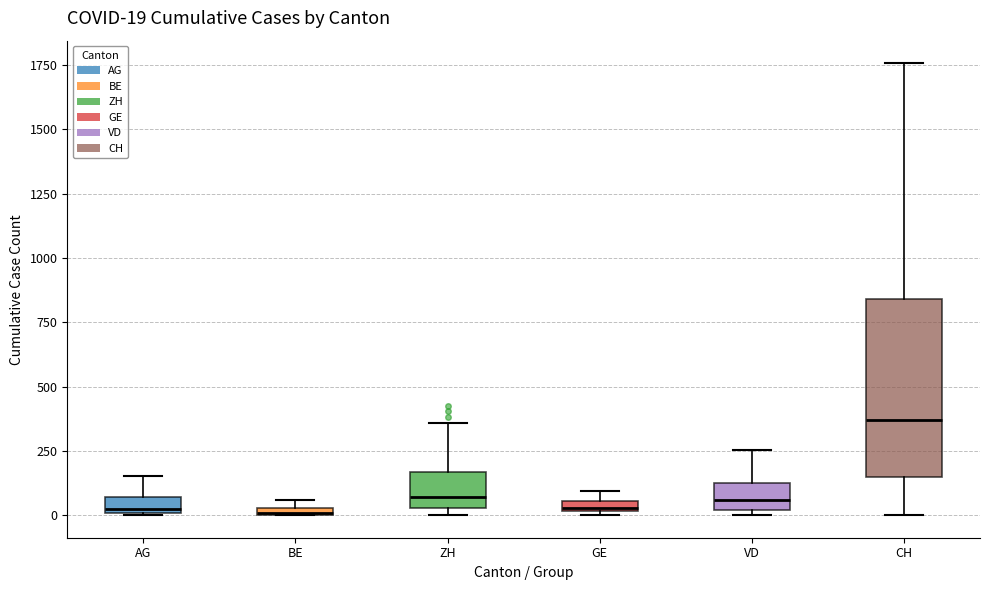

Which box is the tallest, from its lower edge to its upper edge?

CH